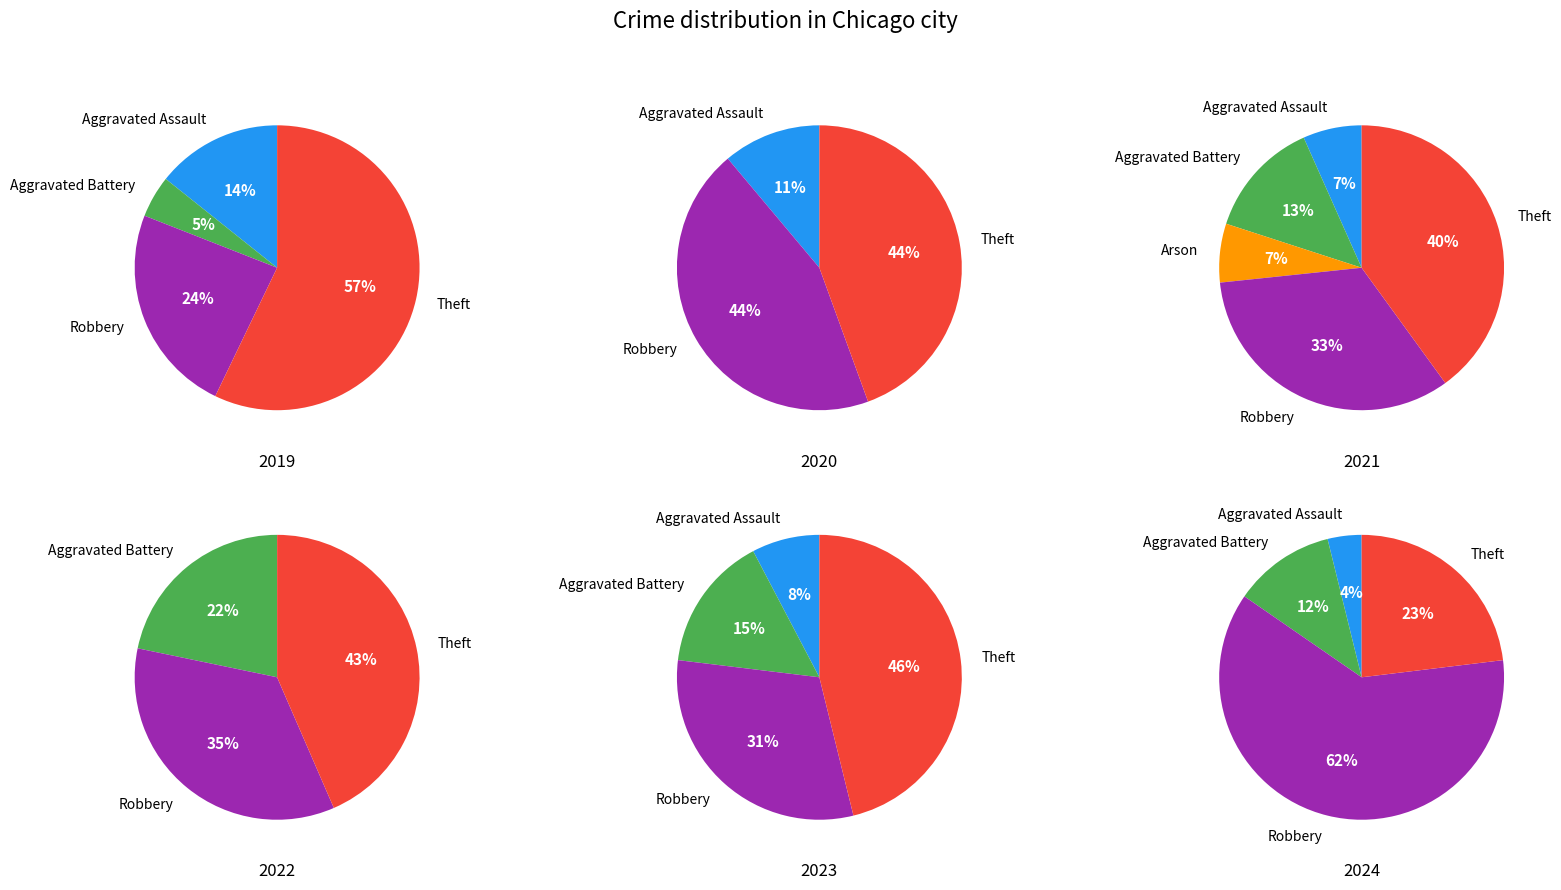

What is the total percentage of Theft and Arson?

57.1%